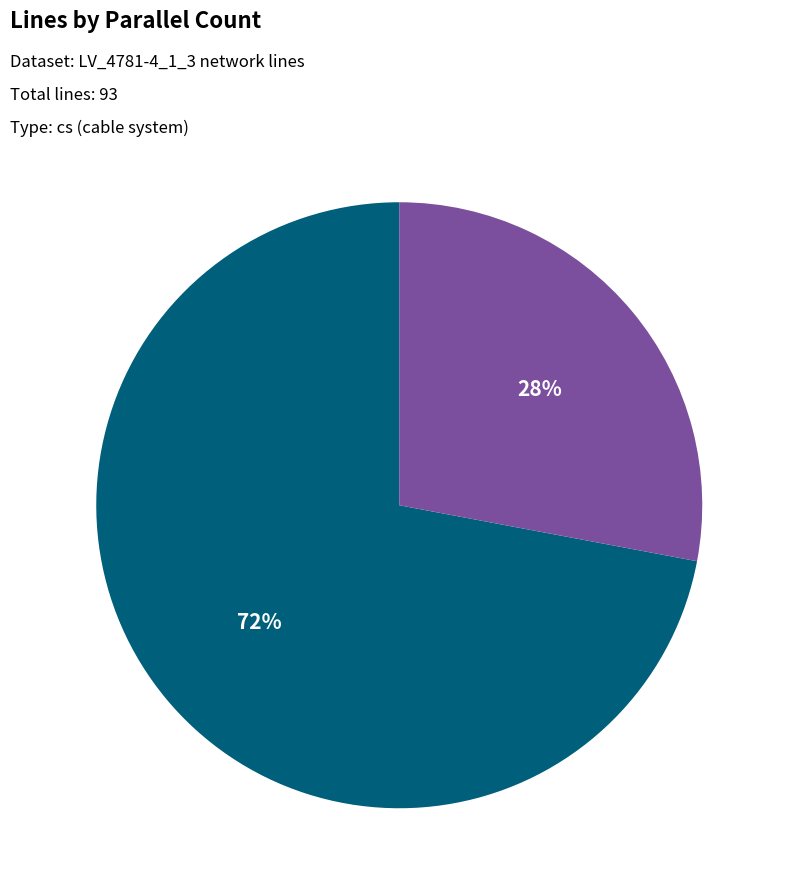

What is the majority slice?

parallel = 1